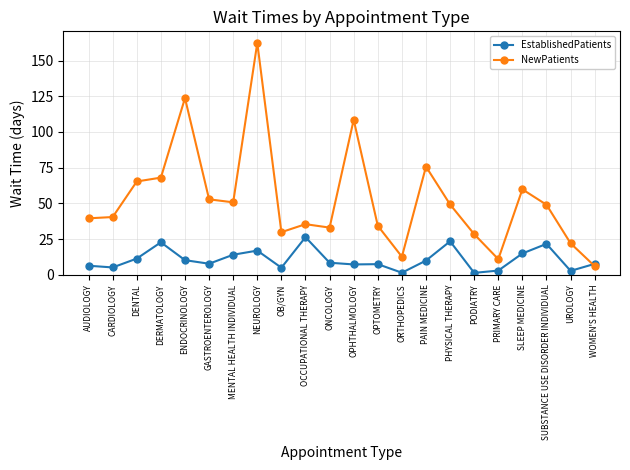

Does the chart have visible grid lines?

Yes